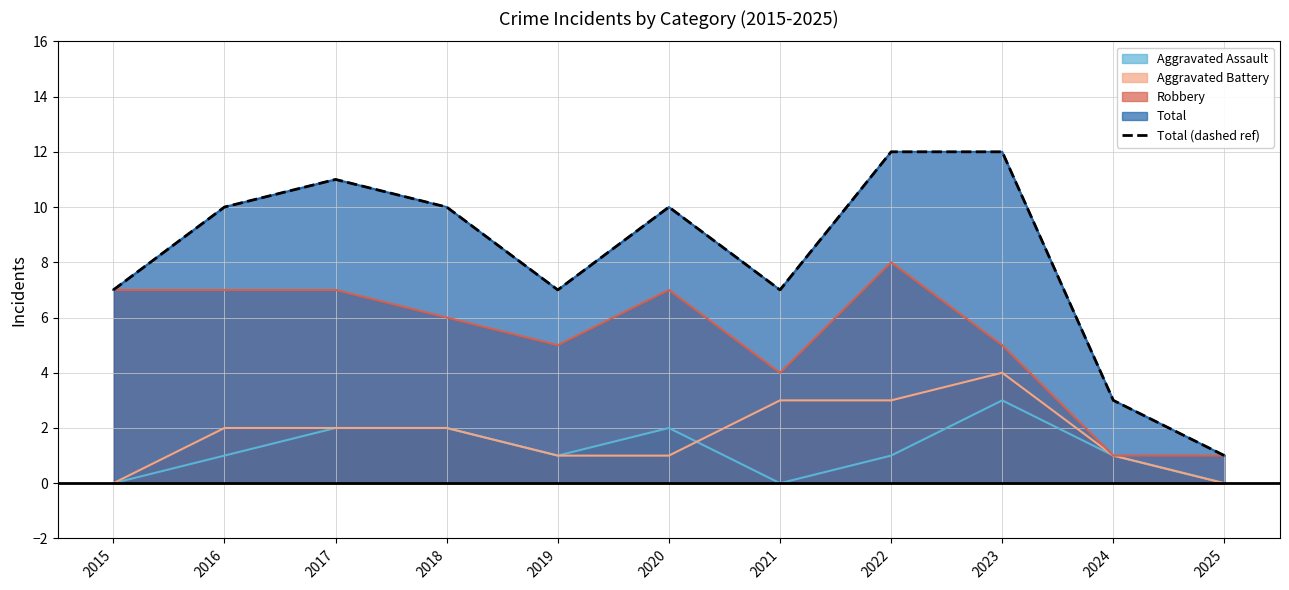

Count the number of values greater than 10.

3